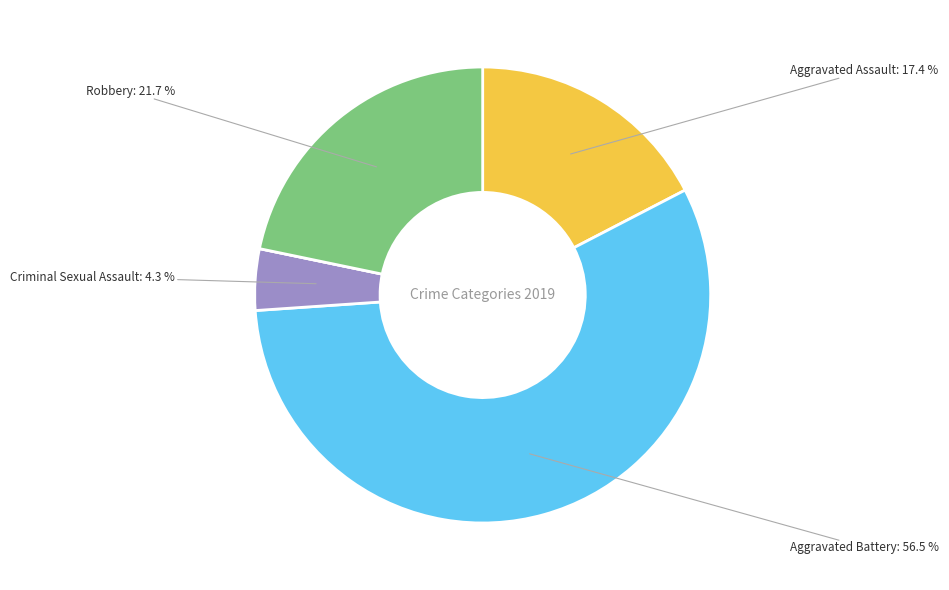

Does any single category account for the majority?

Yes